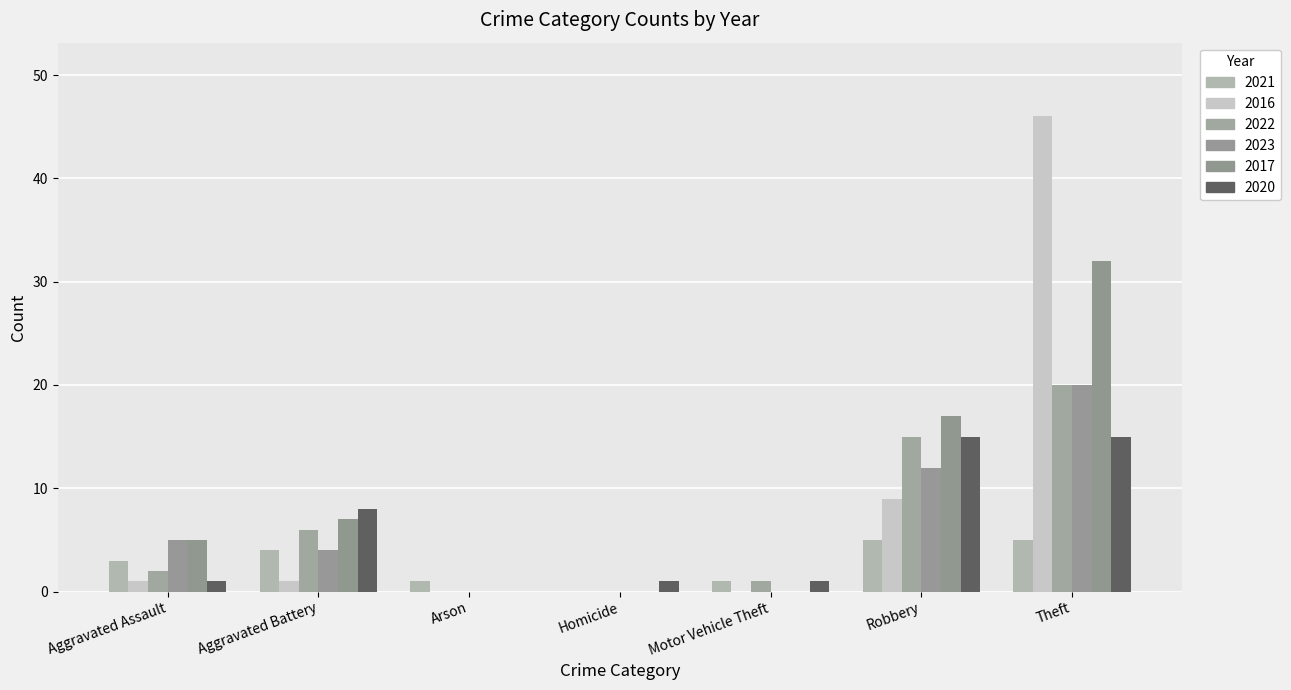

How many categories are shown in the chart?

7